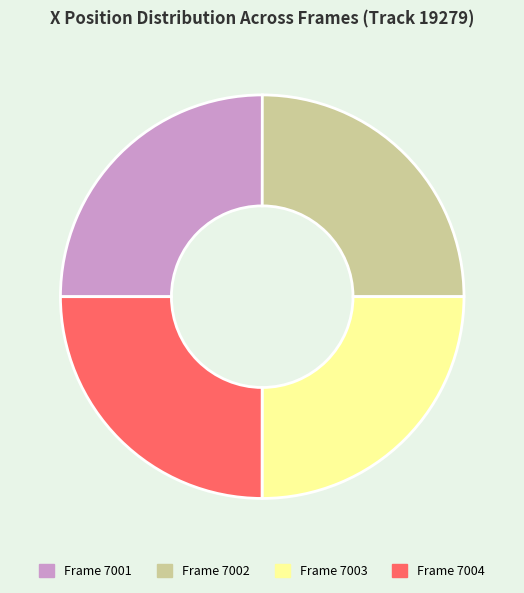

Count the number of slices in the pie.

4